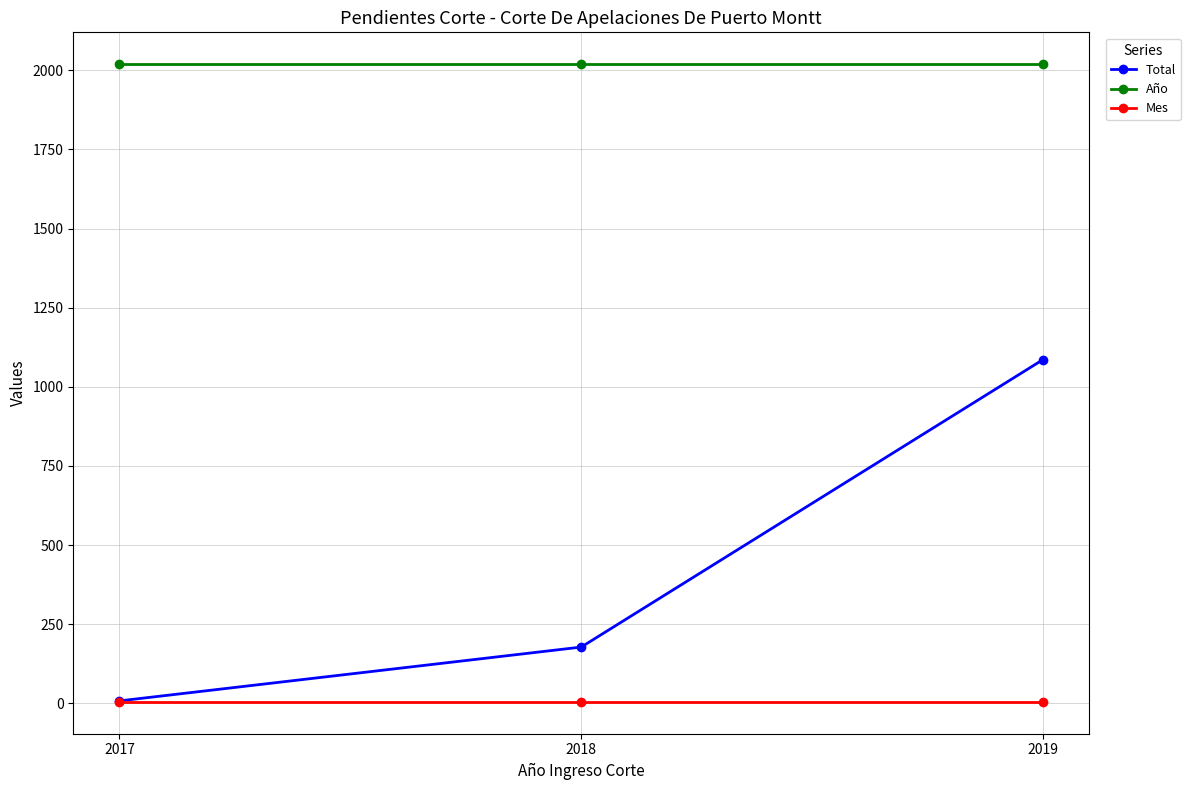

List the labels in order of Total value, smallest first.

2017, 2018, 2019